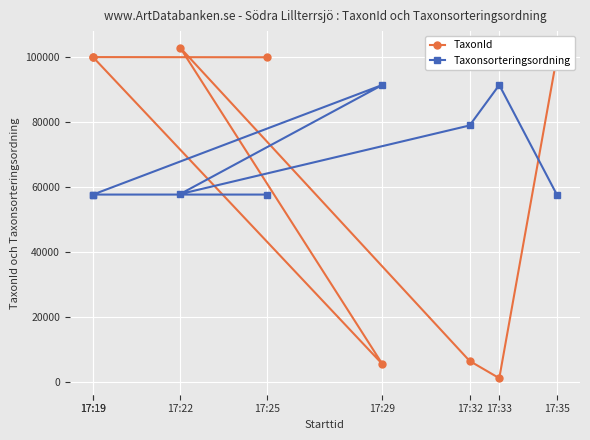

What is the difference between the maximum and minimum values in the Taxonsorteringsordning series?

33813